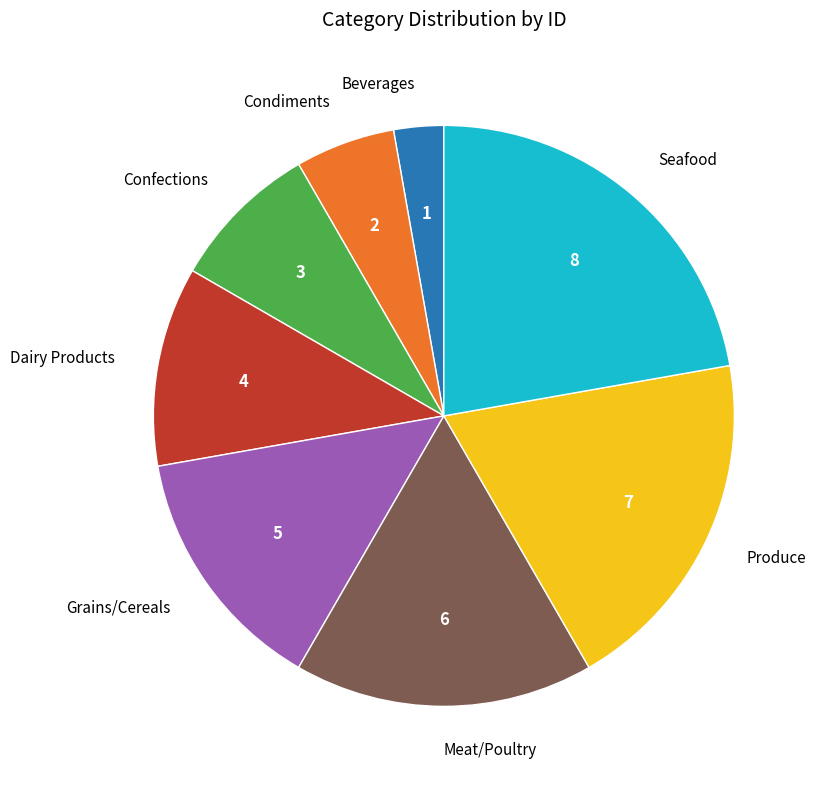

How many segments does this pie chart have?

8